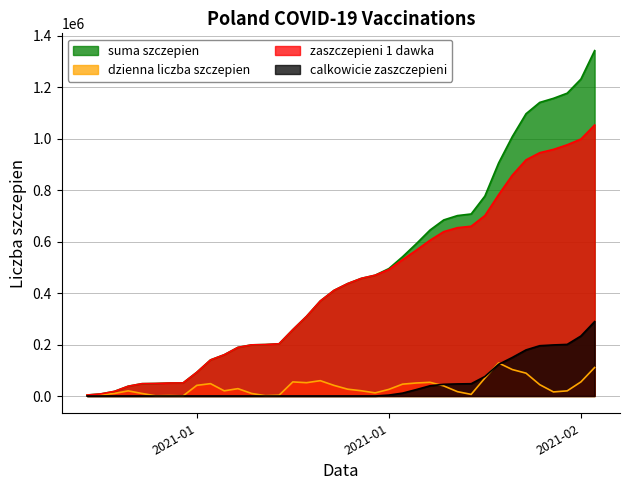

Does the chart have visible grid lines?

Yes